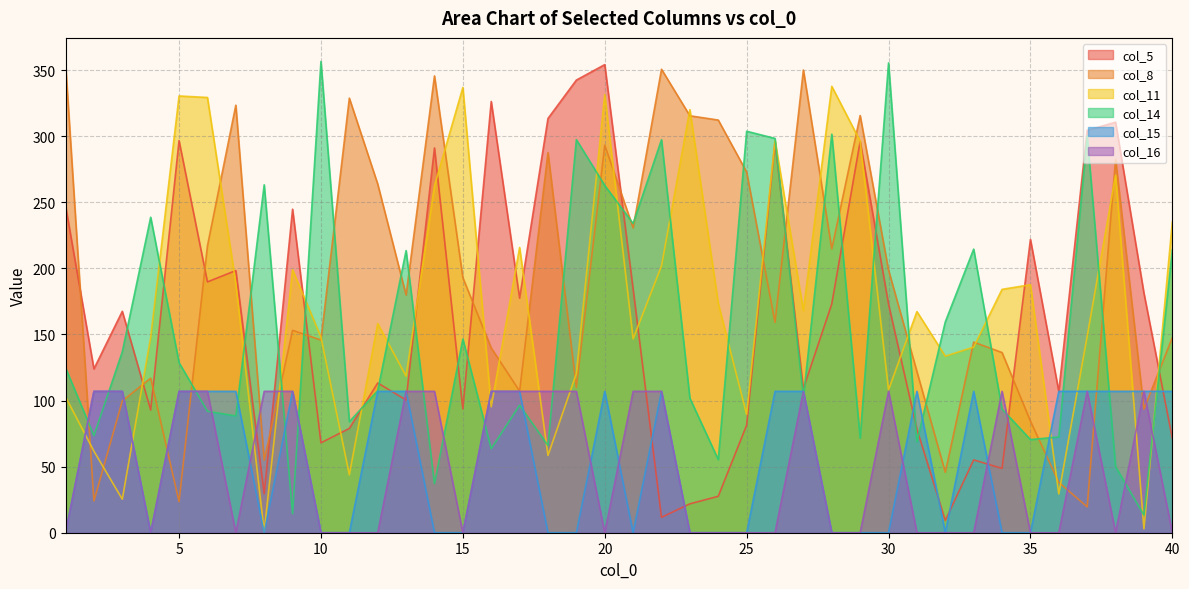

What is the total value across all series at 6?

1042.1